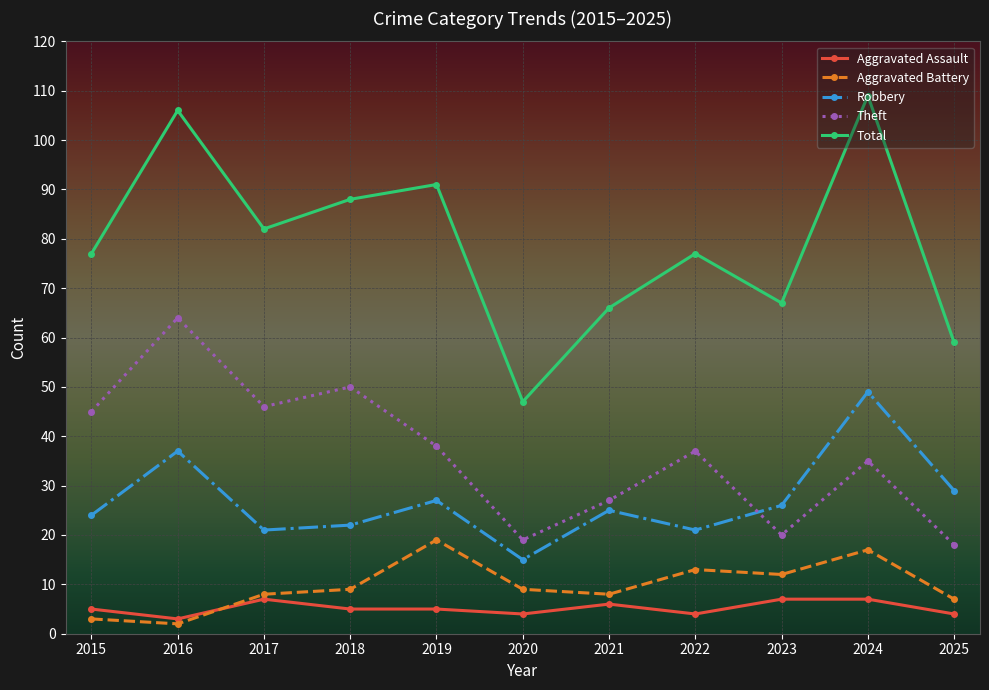

Read the Theft value at 2022, to the nearest 5.

35